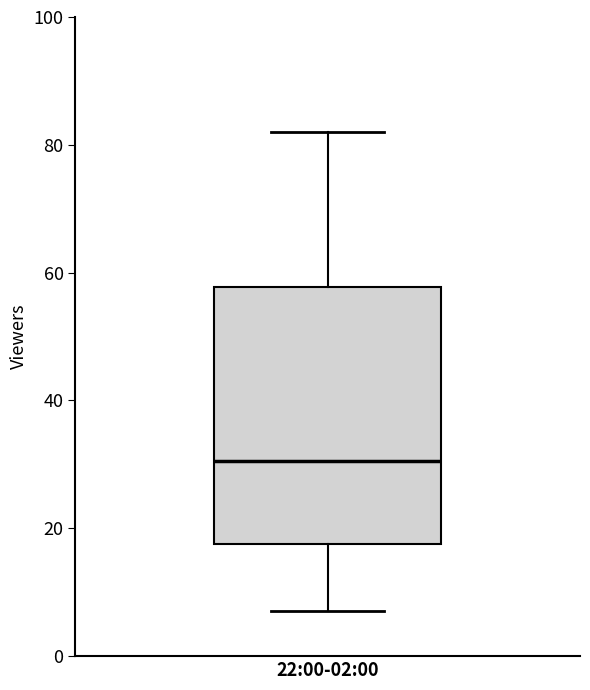

Where is the upper edge of the box for 22:00-02:00 on the y-axis? The values are not printed on the chart, so give them approximately, as read against the axis.

58